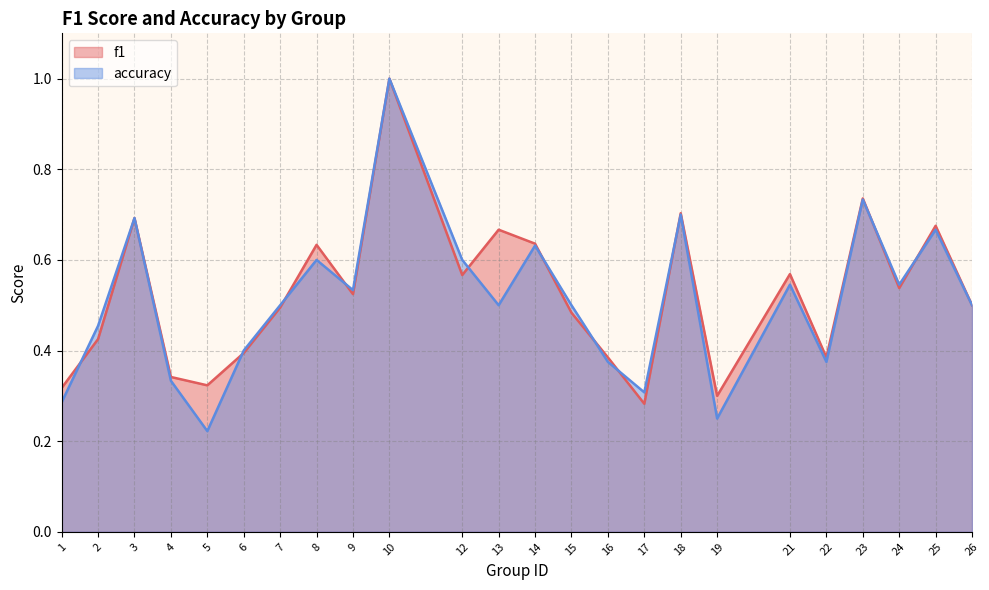

How many intersections are there between f1 and accuracy?

11